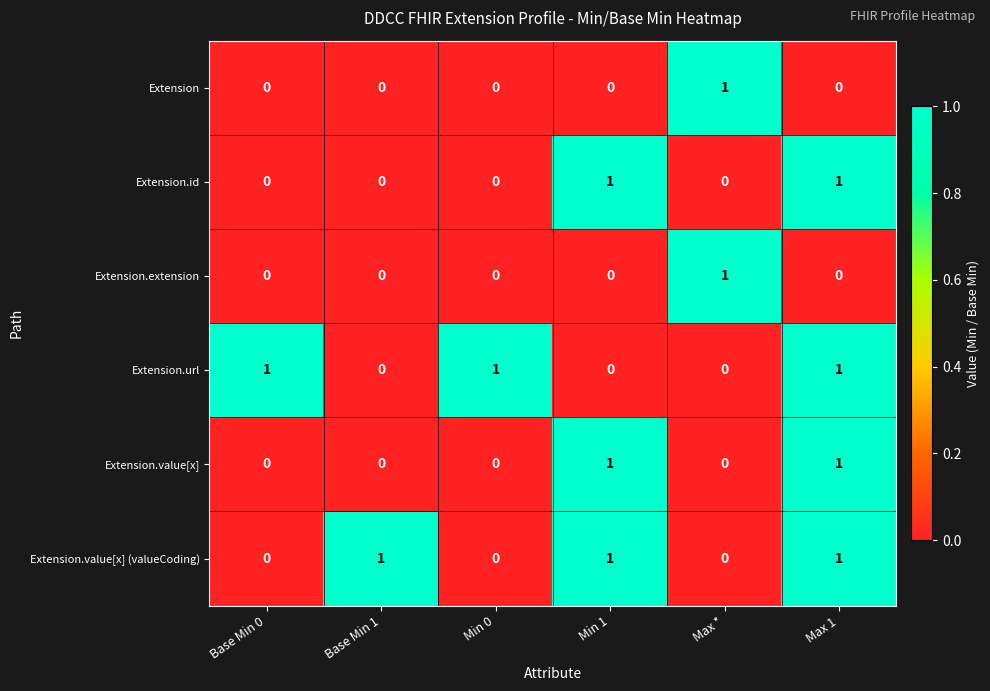

Count the Extension values in the range 0 to 1.

6